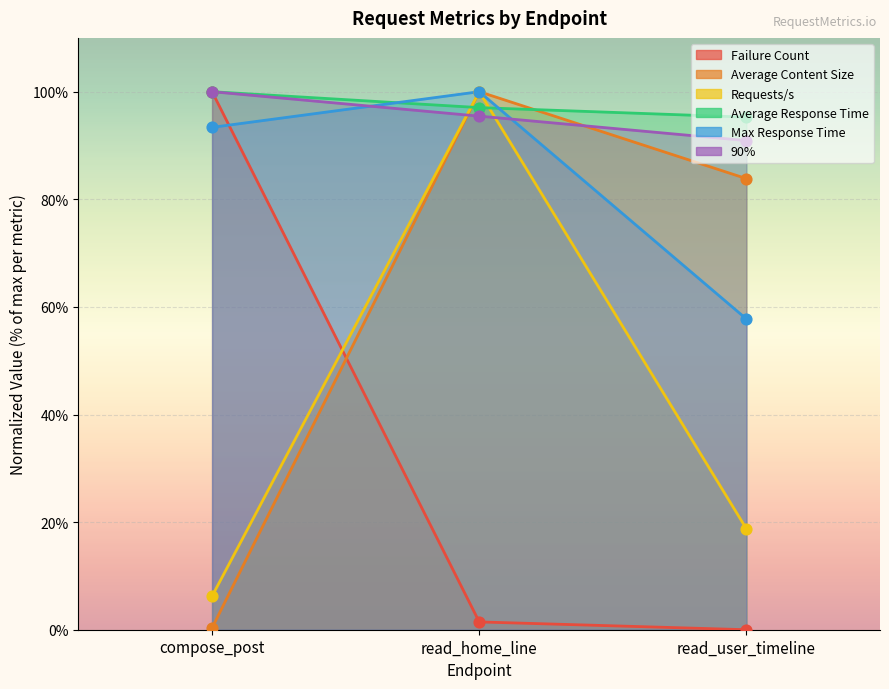

Is the value of 90% at read_home_line greater than the value of Max Response Time at read_home_line?

No